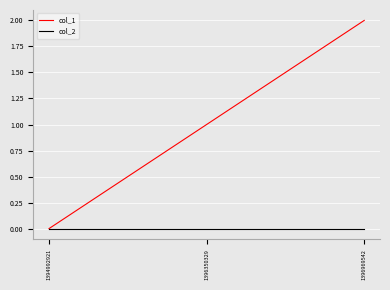

Rank the categories by col_1 value from lowest to highest.

1394992921, 1396350329, 1396969542